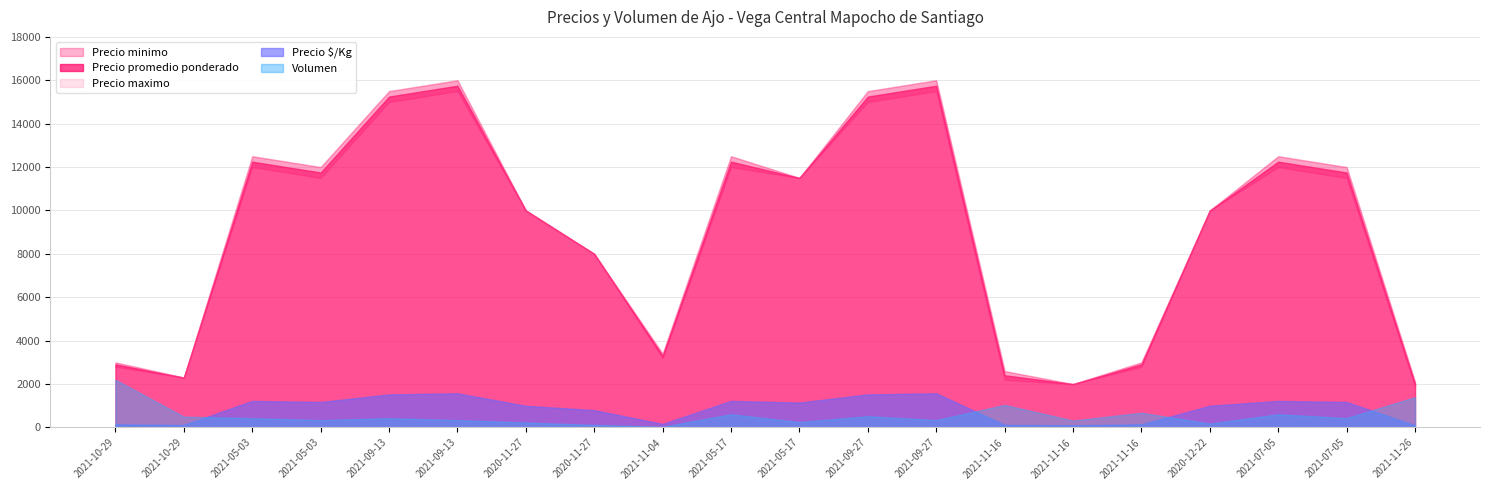

Which series has the largest total across all categories?

Precio maximo